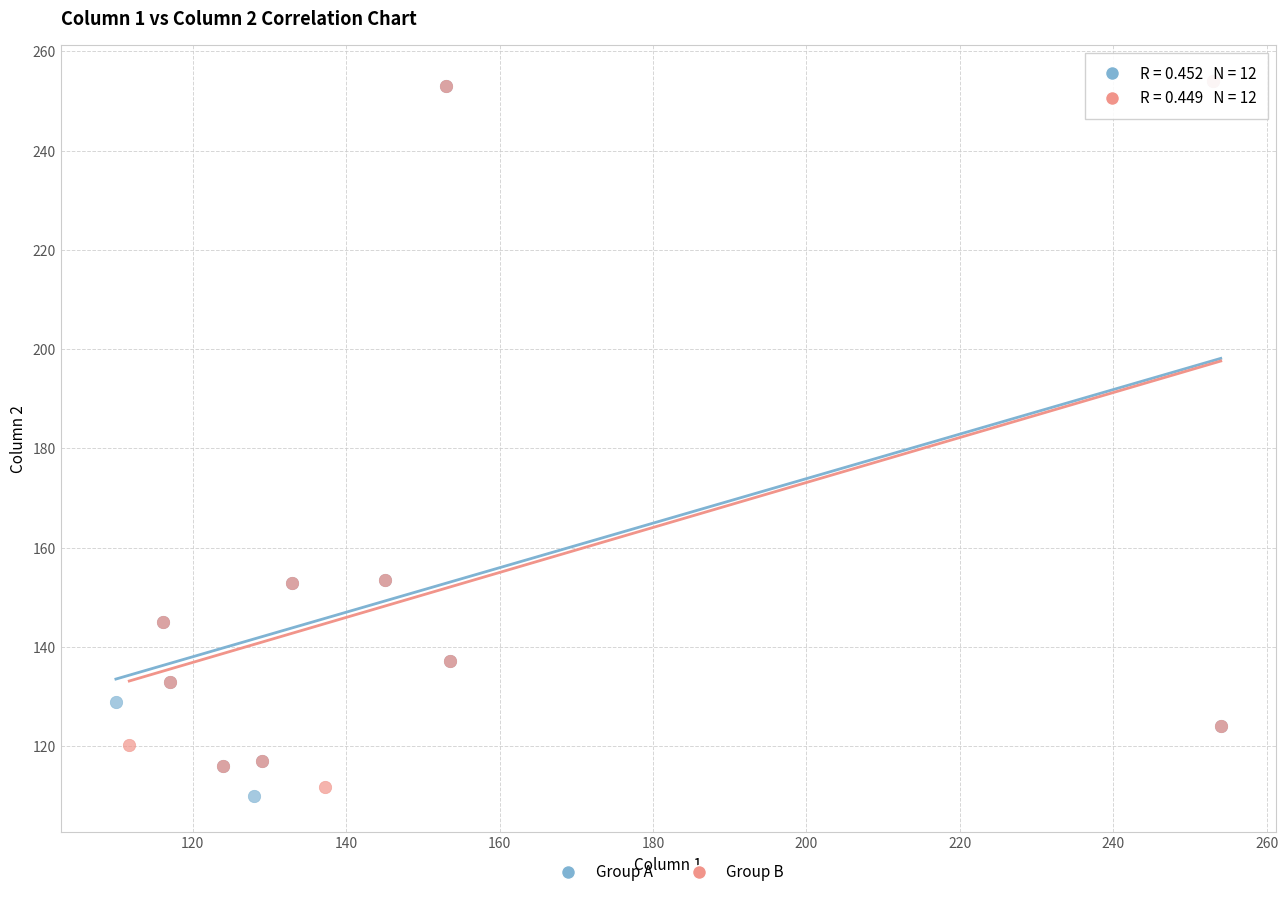

What are all the series names shown in the legend?

Group A, Group B